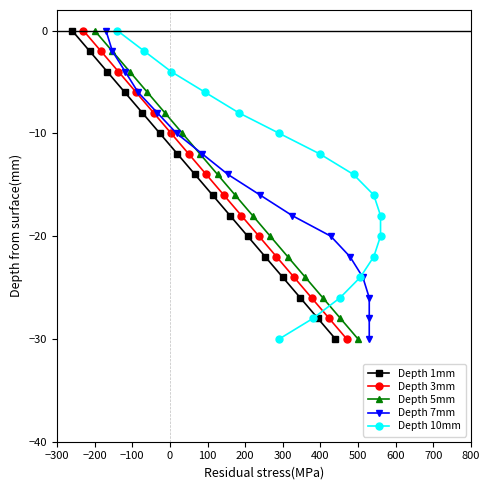

Does the chart display data point markers on the line(s)?

Yes